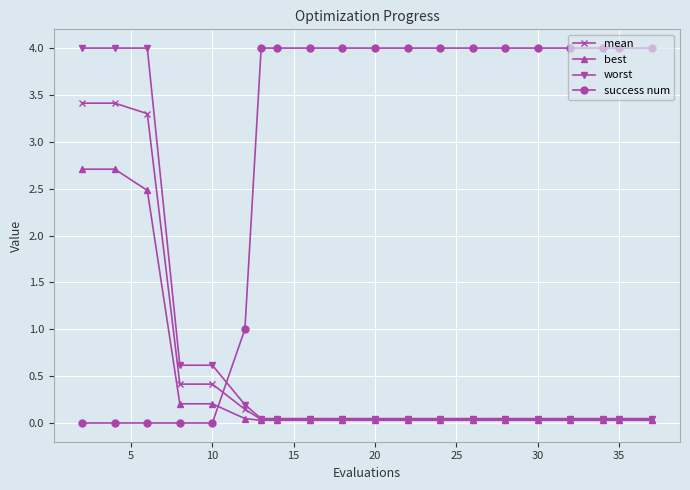

True or false: mean and success num cross at least once.

True